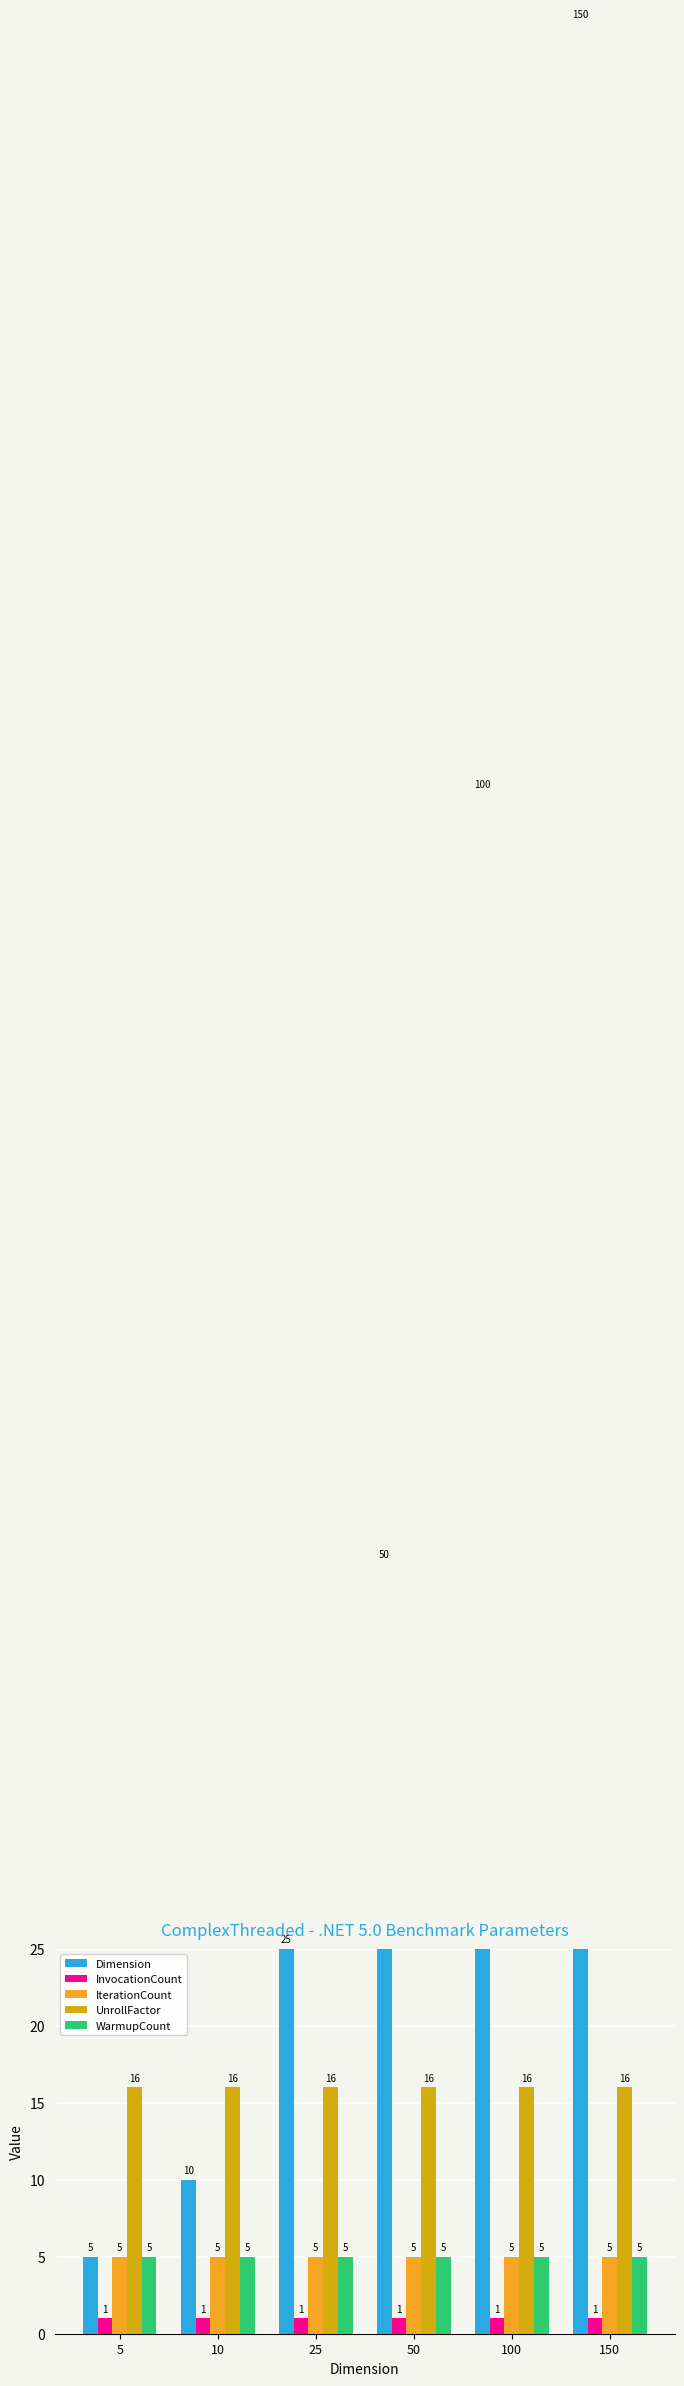

Which series has the largest total across all categories?

Dimension